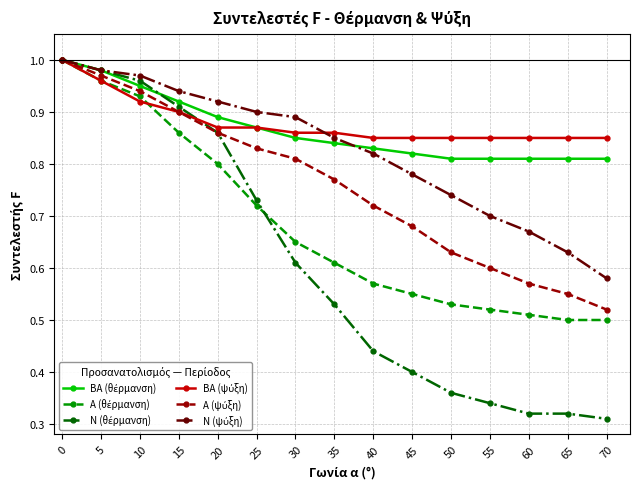

What is the total value across all series at 25?

4.9